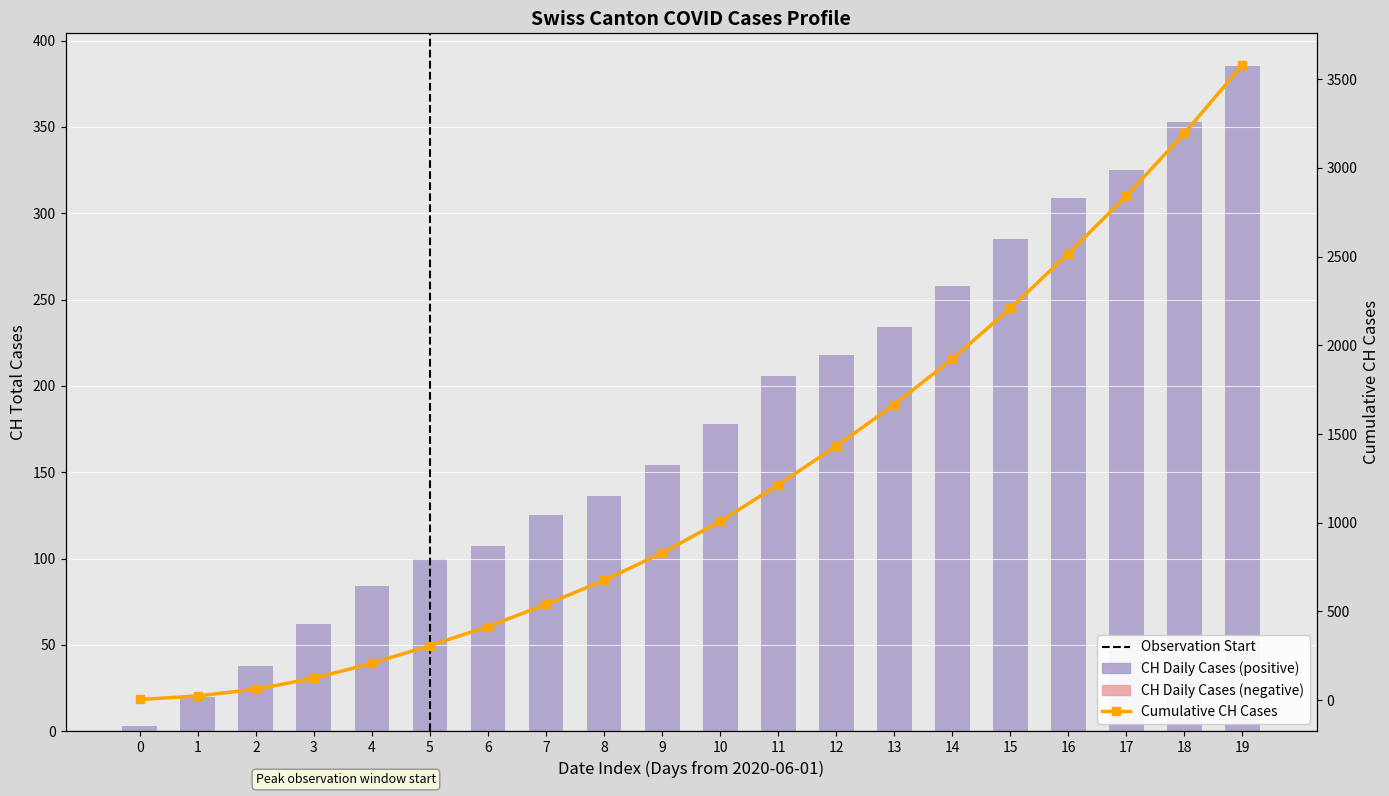

Is the value of CH Daily Cases at 6 greater than the value of CH Negative Change at 11?

Yes